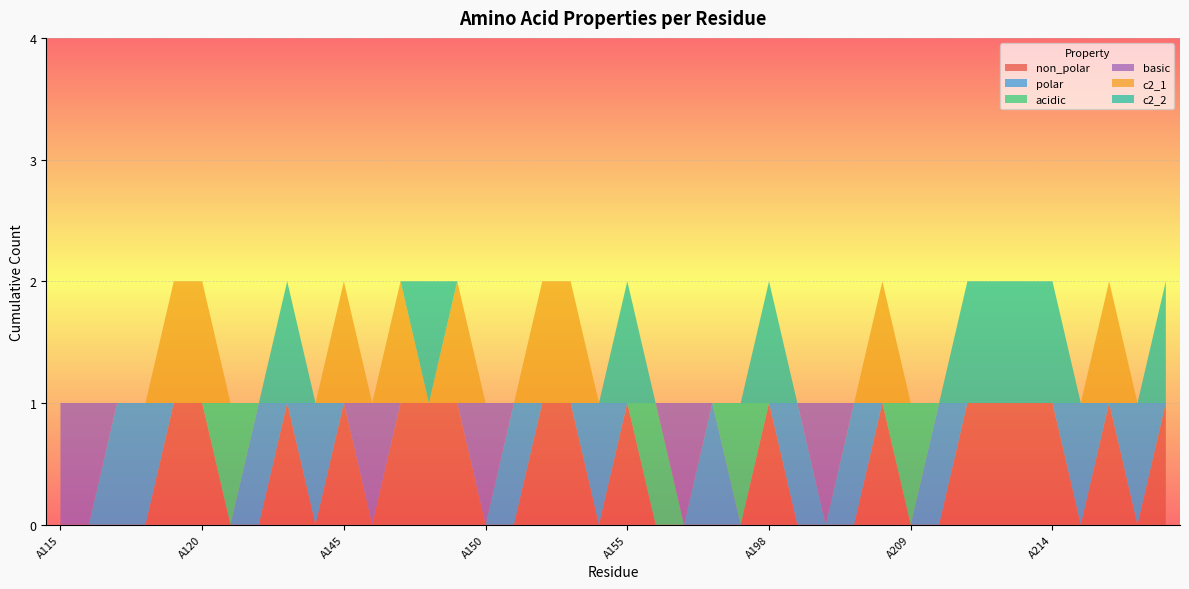

Reading right to left, extract all data points from this chart.

non_polar: 1	0	1	0	1	1	1	1	0	0	1	0	0	0	1	0	0	0	0	1	0	1	1	0	0	1	1	1	0	1	0	1	0	0	1	1	0	0	0	0
polar: 0	1	0	1	0	0	0	0	1	0	0	1	0	1	0	0	1	0	0	0	1	0	0	1	0	0	0	0	0	0	1	0	1	0	0	0	1	1	0	0
acidic: 0	0	0	0	0	0	0	0	0	1	0	0	0	0	0	1	0	0	1	0	0	0	0	0	0	0	0	0	0	0	0	0	0	1	0	0	0	0	0	0
basic: 0	0	0	0	0	0	0	0	0	0	0	0	1	0	0	0	0	1	0	0	0	0	0	0	1	0	0	0	1	0	0	0	0	0	0	0	0	0	1	1
c2_1: 0	0	1	0	0	0	0	0	0	0	1	0	0	0	0	0	0	0	0	0	0	1	1	0	0	1	0	1	0	1	0	0	0	0	1	1	0	0	0	0
c2_2: 1	0	0	0	1	1	1	1	0	0	0	0	0	0	1	0	0	0	0	1	0	0	0	0	0	0	1	0	0	0	0	1	0	0	0	0	0	0	0	0